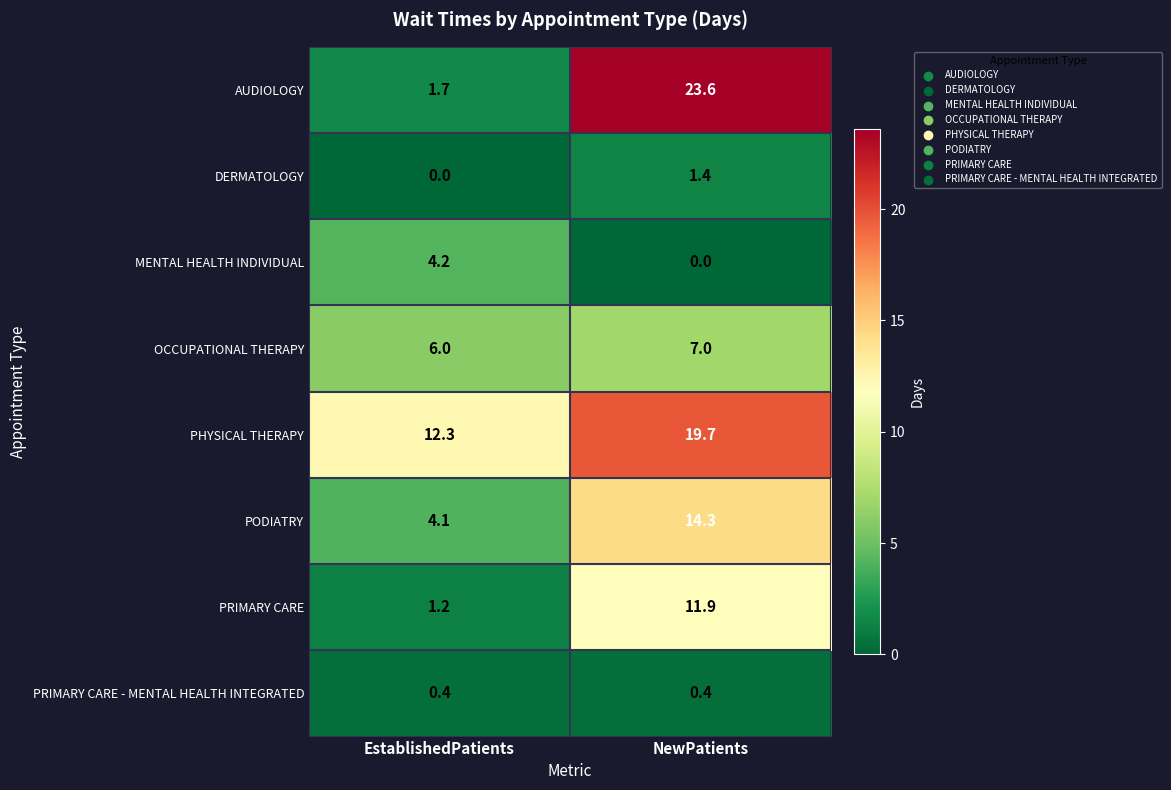

Count the number of data series in this chart.

8